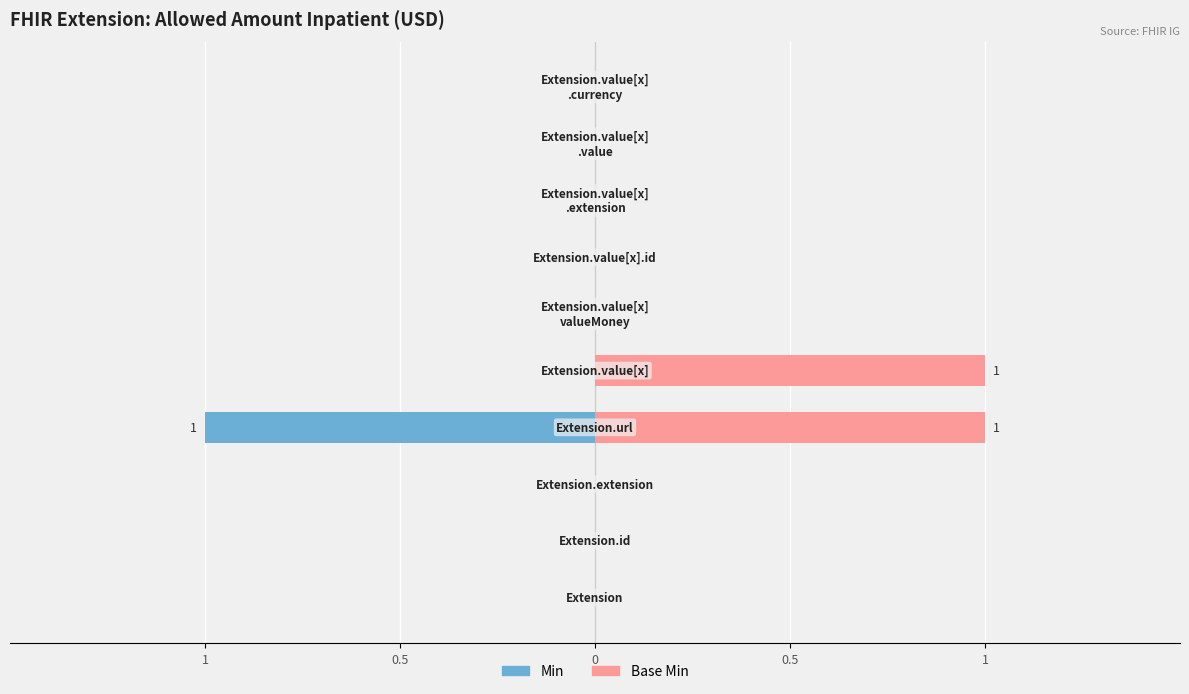

List the labels in order of Min value, smallest first.

Extension, Extension.id, Extension.extension, Extension.value[x], Extension.value[x] valueMoney, Extension.value[x].id, Extension.value[x].extension, Extension.value[x].value, Extension.value[x].currency, Extension.url